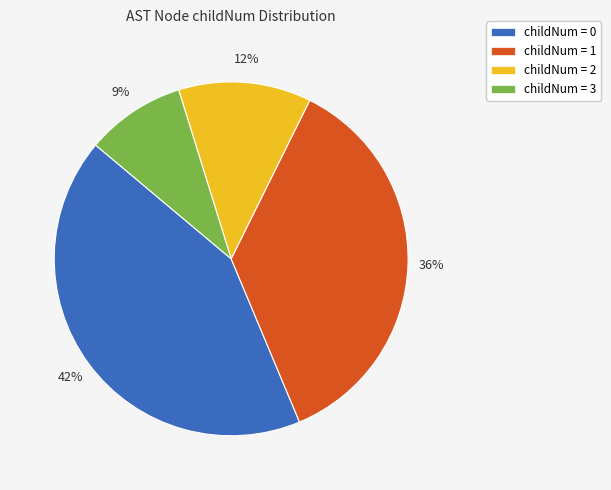

True or false: childNum = 2 accounts for 12% of the total.

True